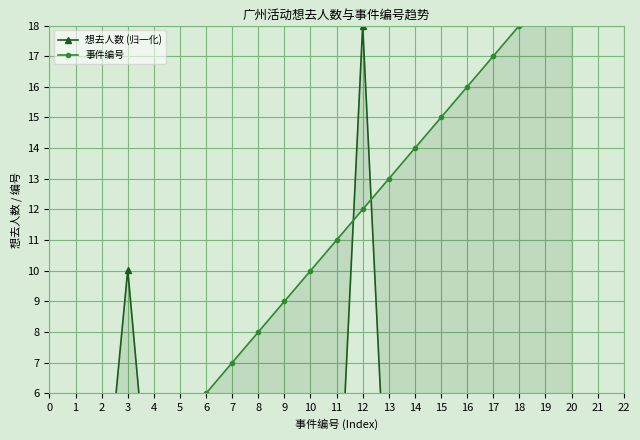

Which series has the widest spread of values?

事件编号